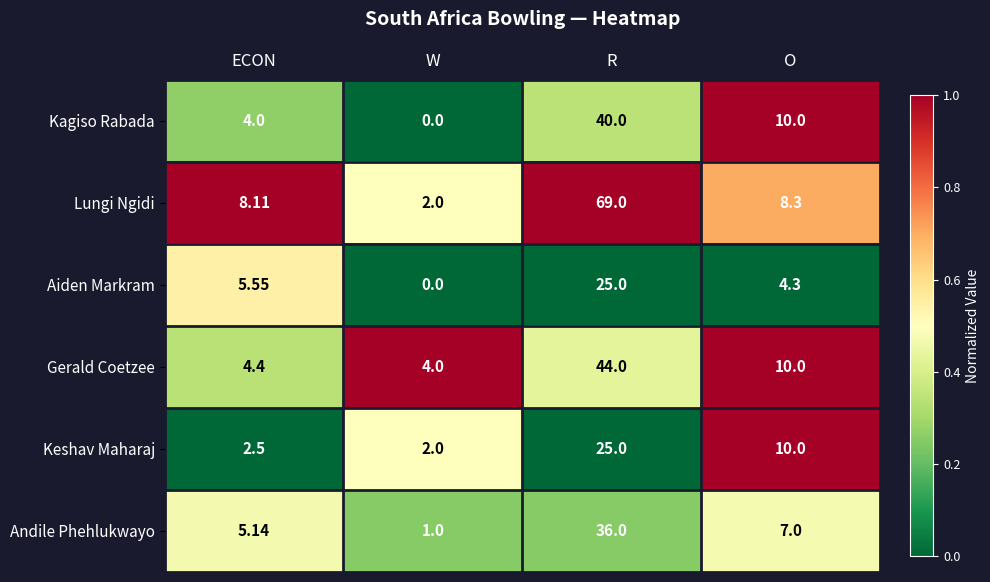

What is the total value across all series at W?

9.0